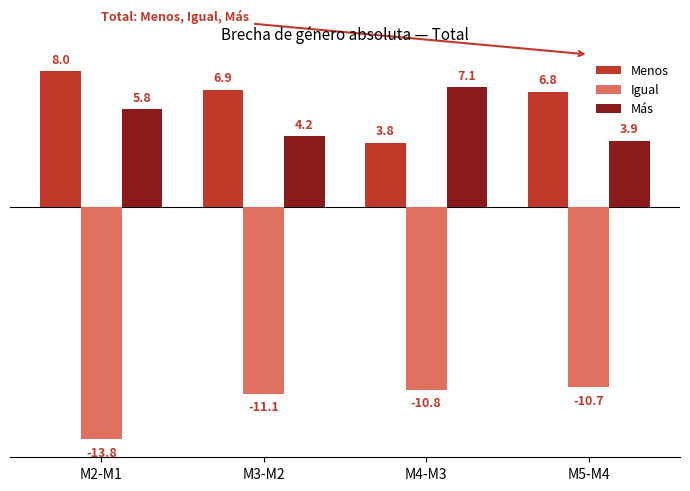

Is it true that Más equals 4.2 at M3-M2?

True